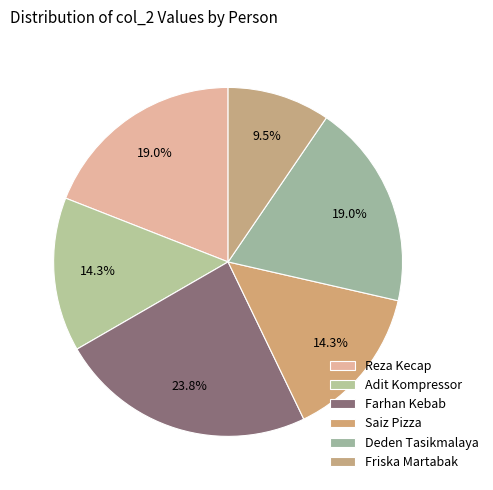

Count the number of slices in the pie.

6